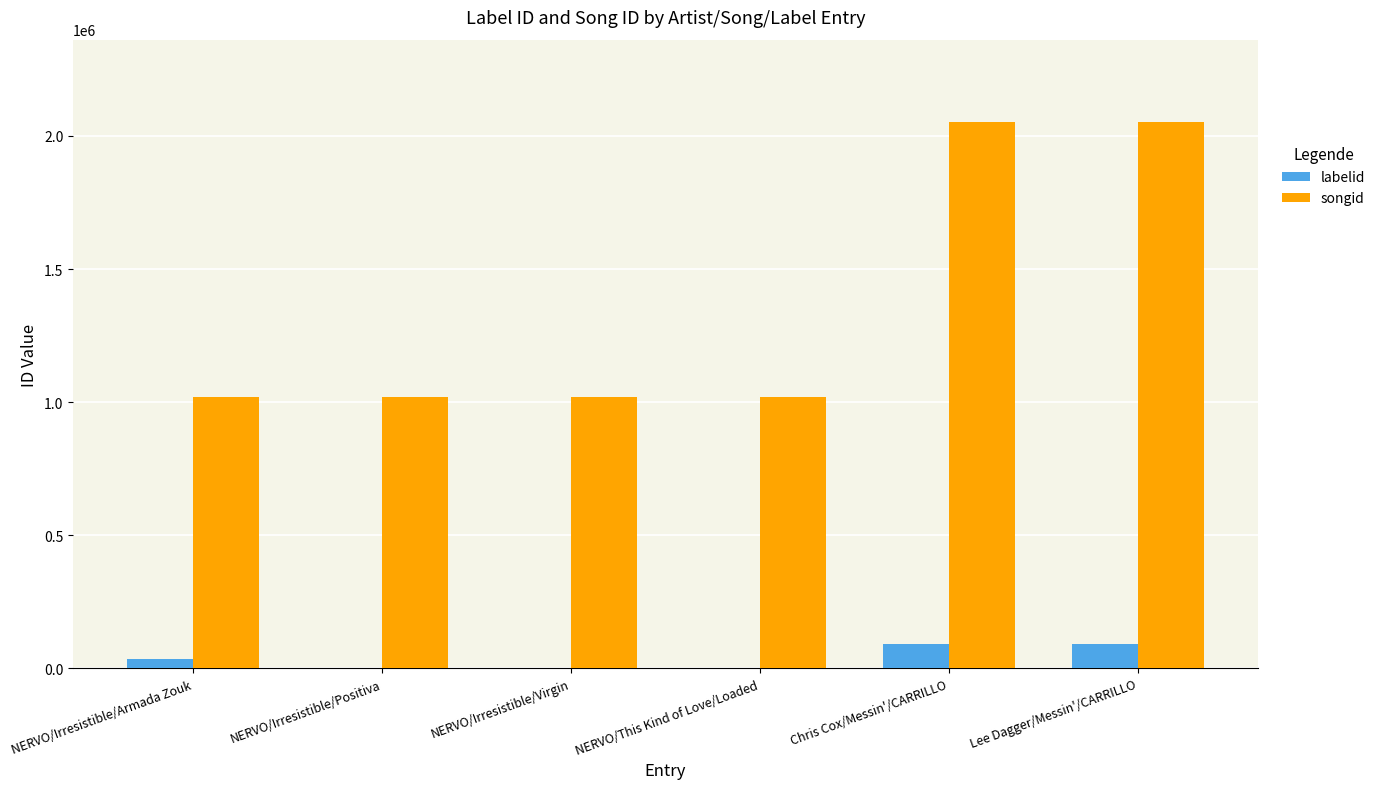

What is the sum of all songid values?

8183191